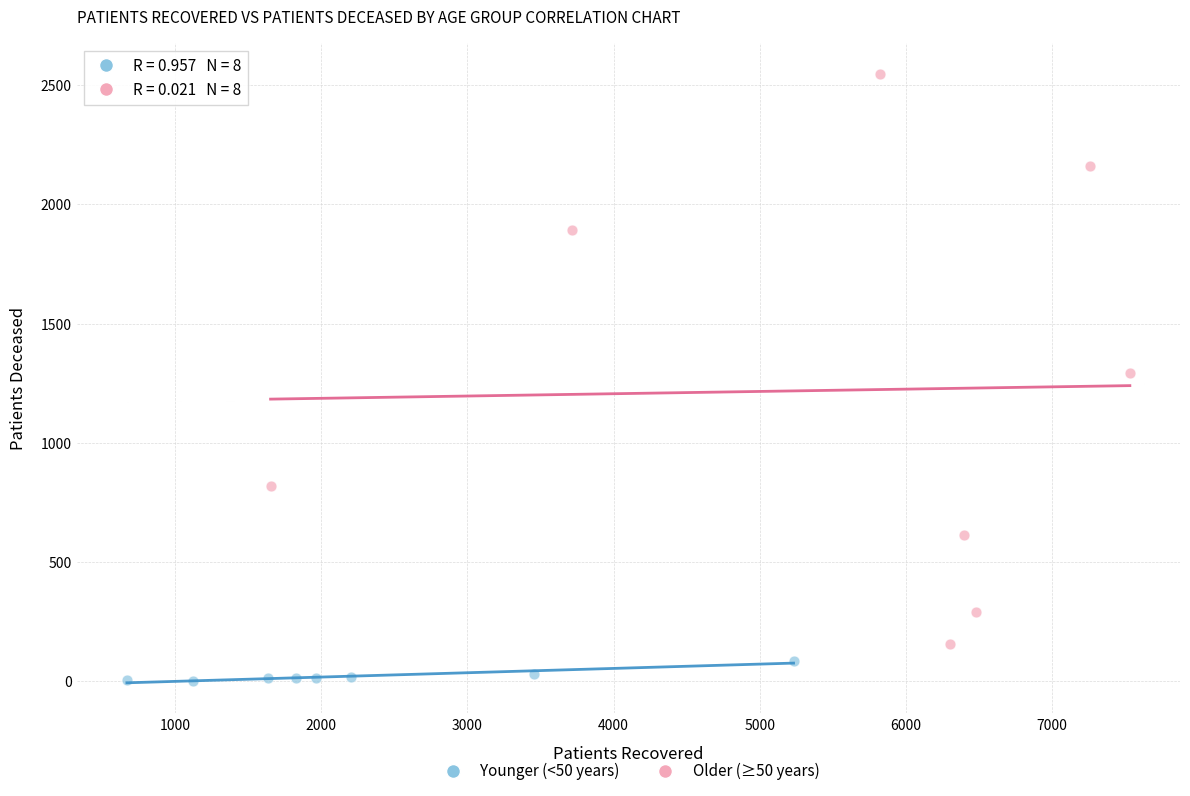

Which series contains the highest Y value?

Older (≥50 years)